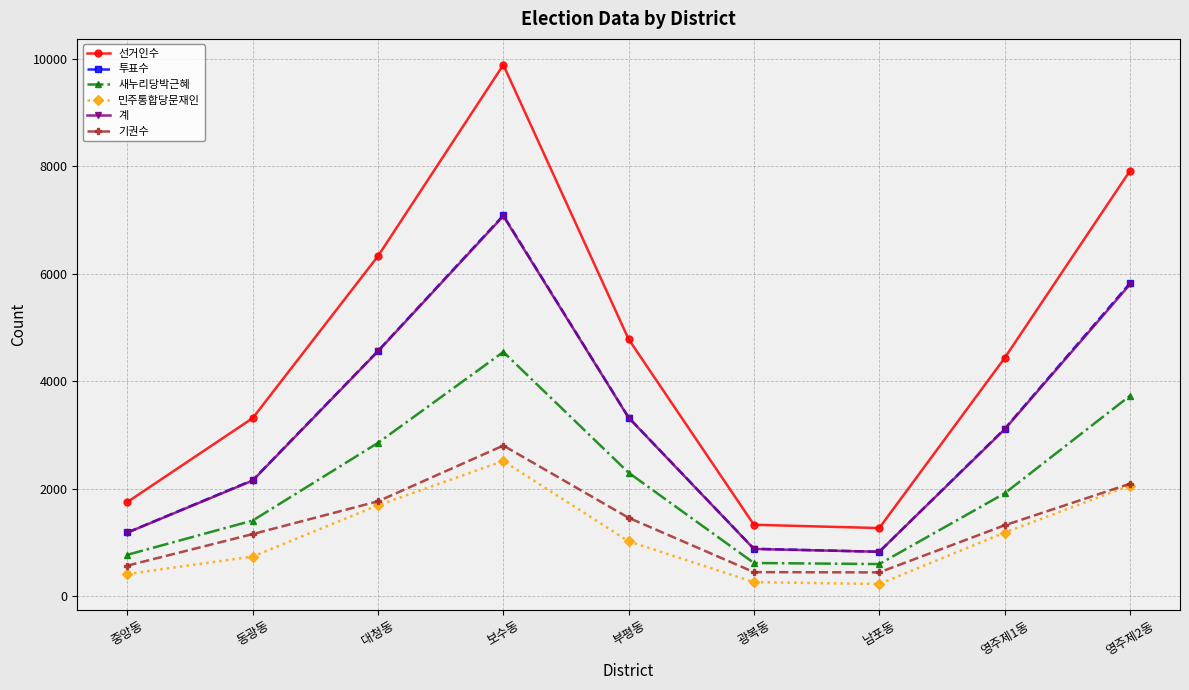

True or false: 기권수 has a value of 2801 at 보수동.

True